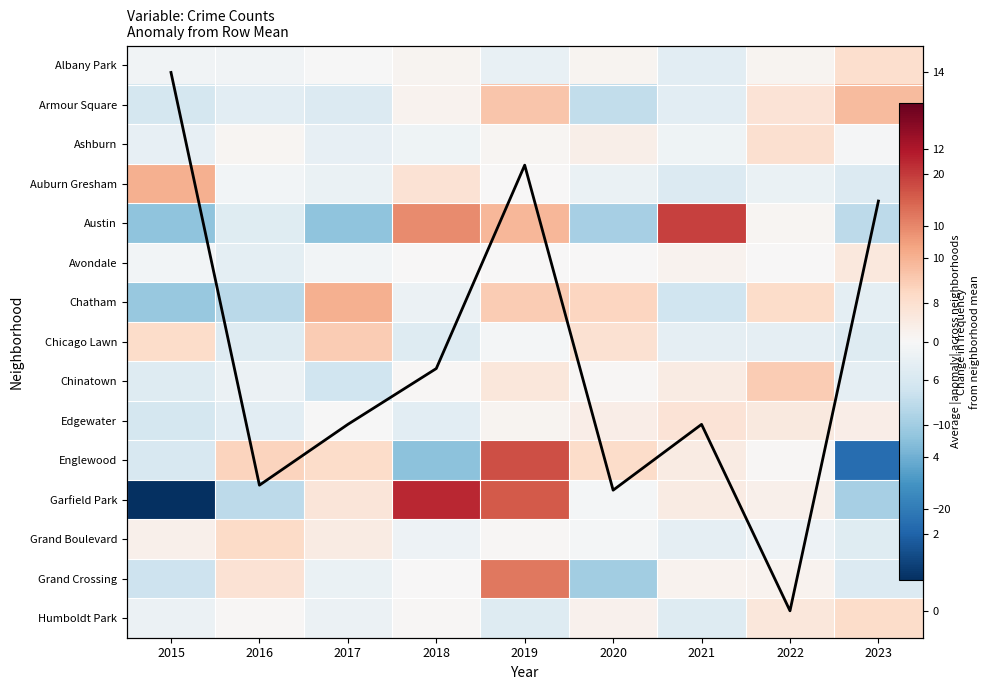

At how many categories does at least one series exceed -24?

9